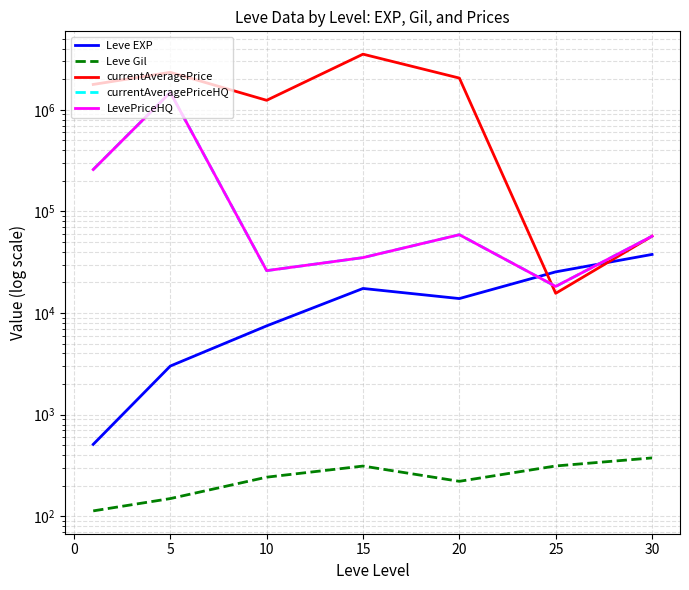

Count the number of categories in the chart.

7